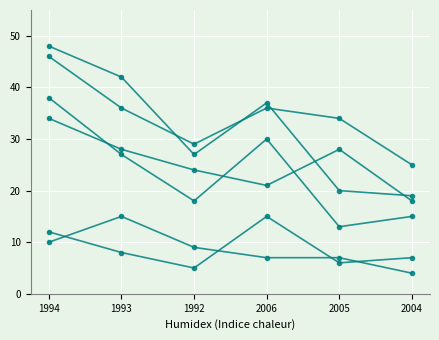

Does the chart have visible grid lines?

Yes